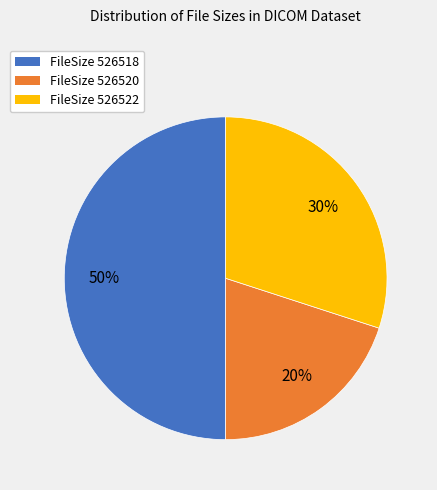

How many segments does this pie chart have?

3